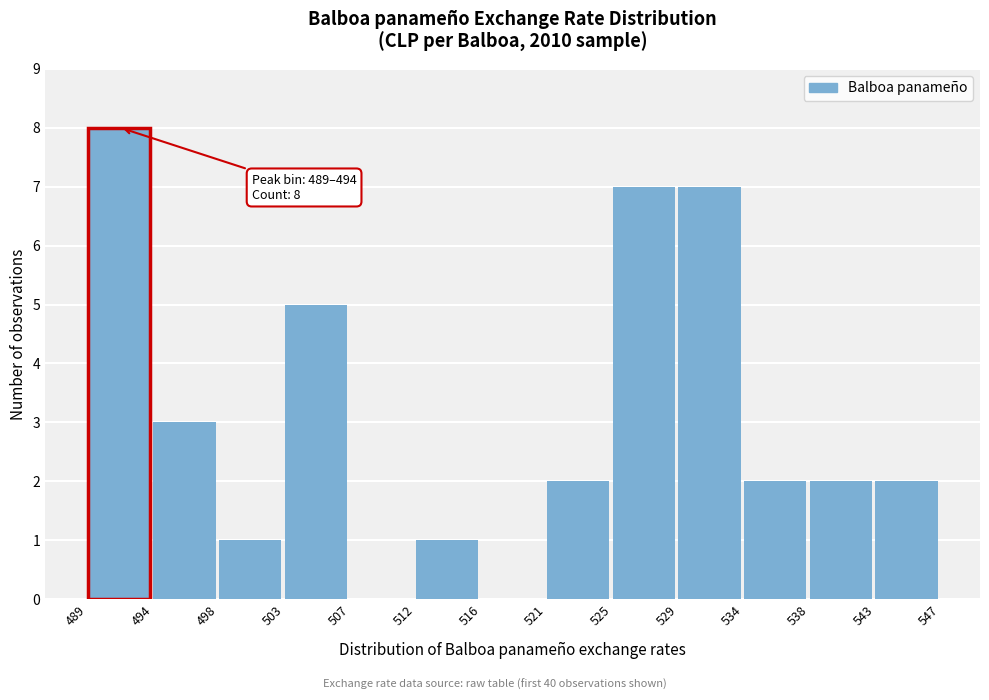

Over which range of the x-axis is the bar tallest?

489 to 494